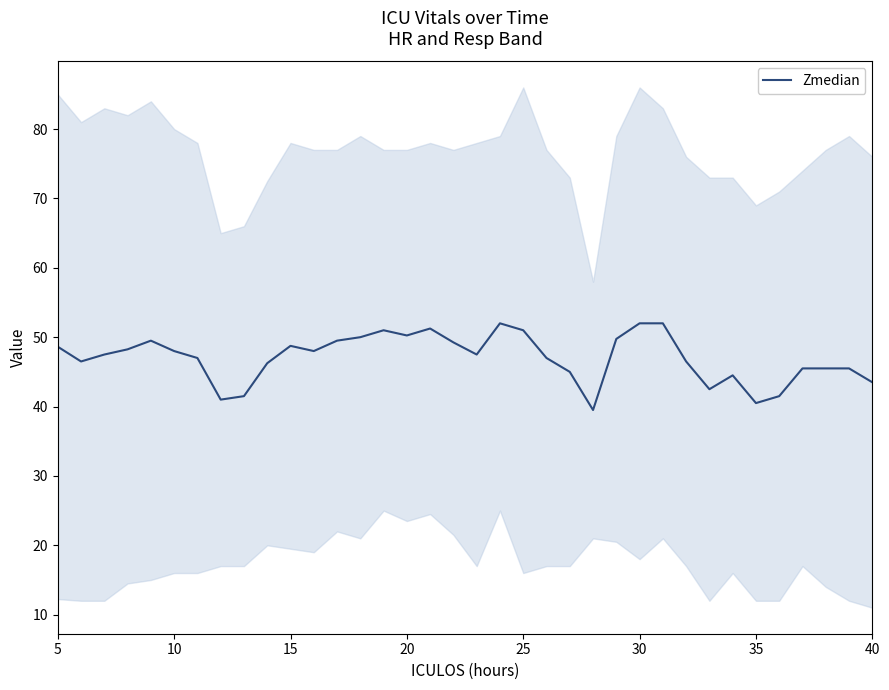

What is the lowest value of the Zmedian series?

39.5